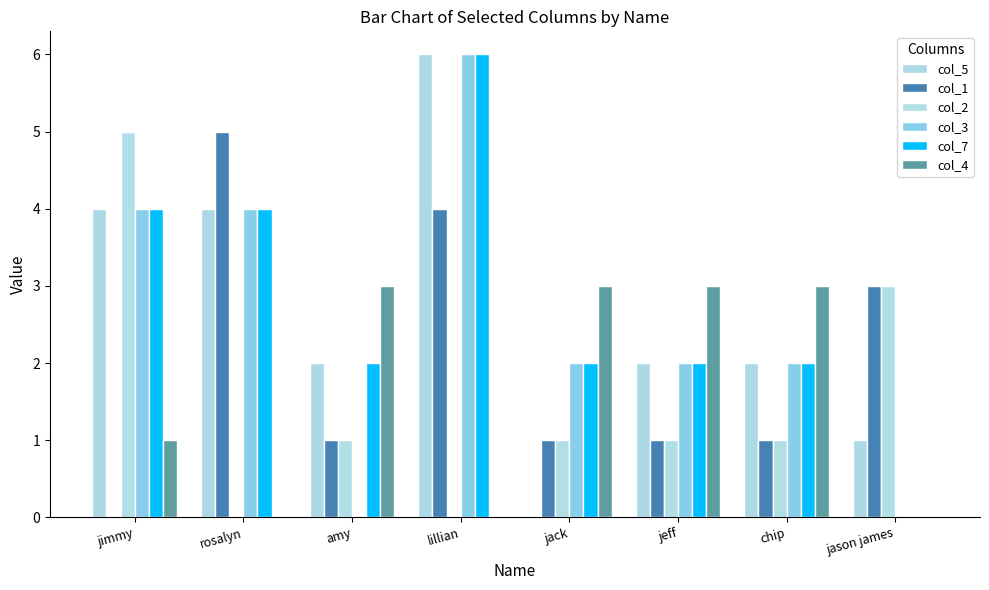

Are the bars grouped side by side (vs. stacked)?

Yes